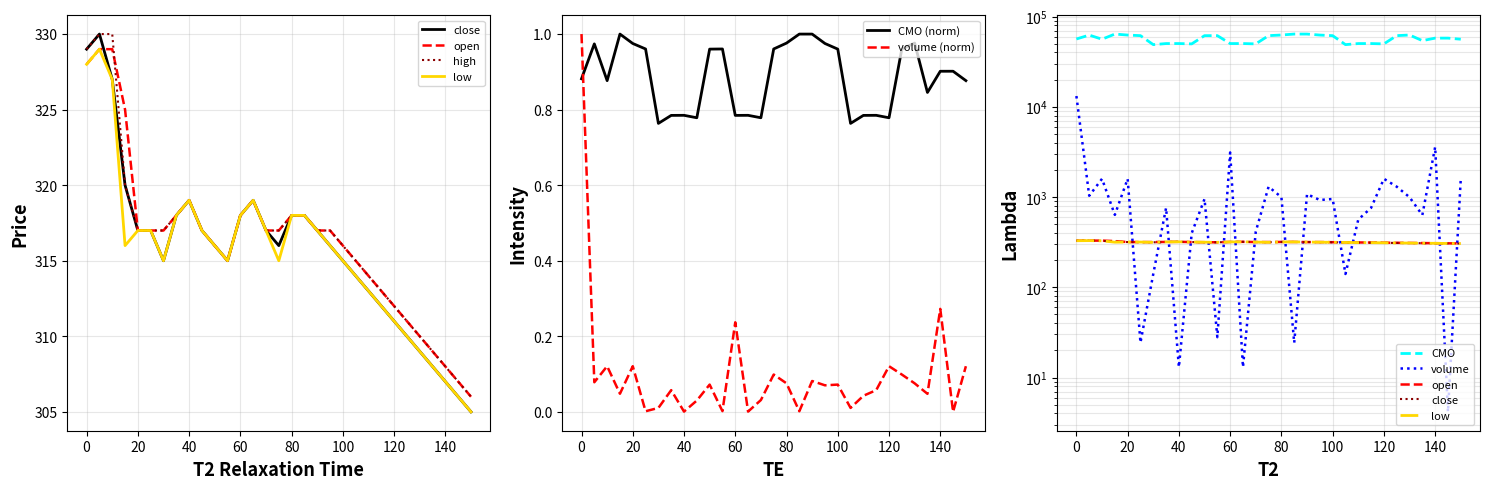

Does the chart display data point markers on the line(s)?

No